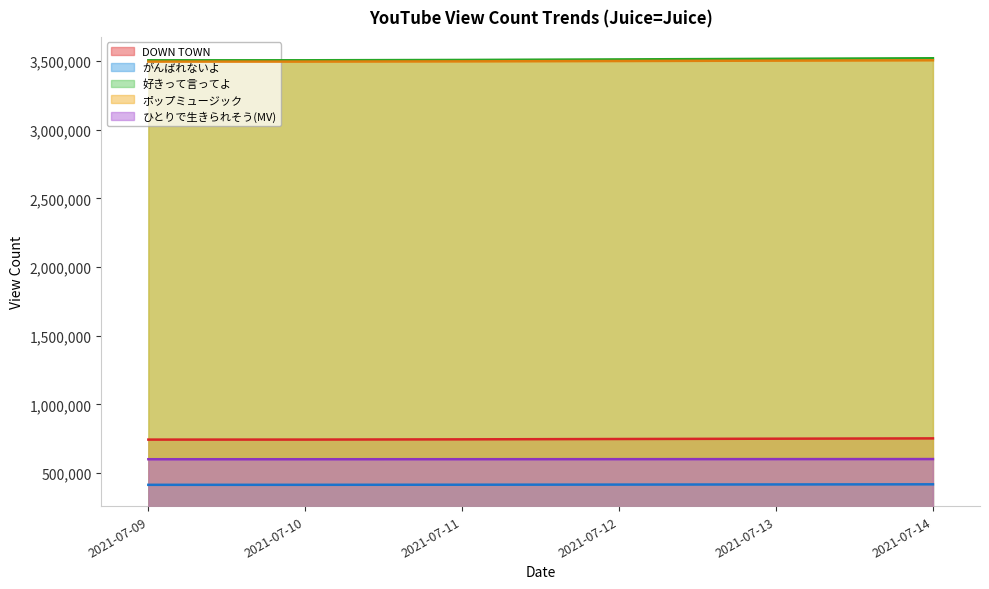

How many distinct data groups are displayed?

5